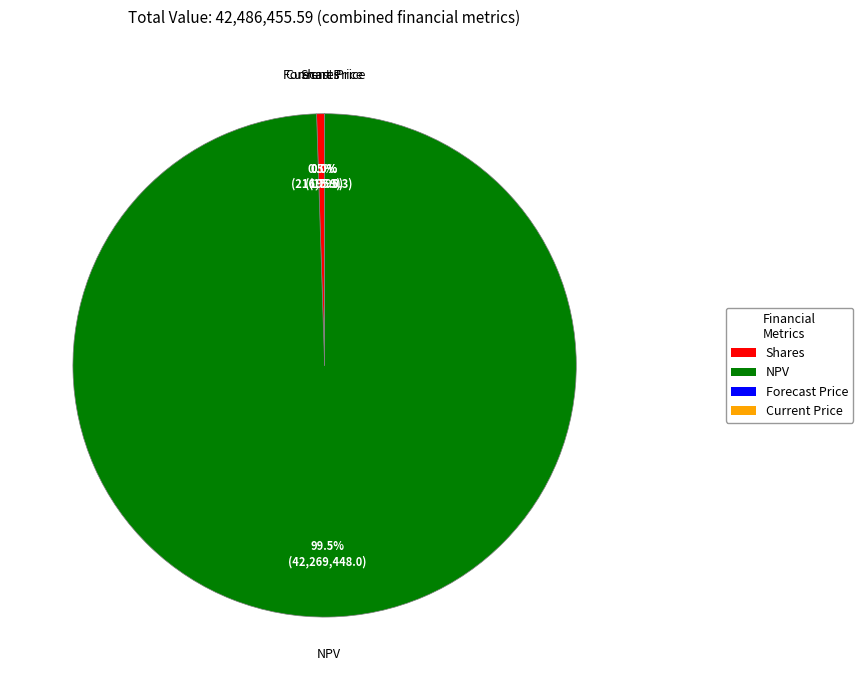

To the nearest percent, what is the average slice percentage?

25%